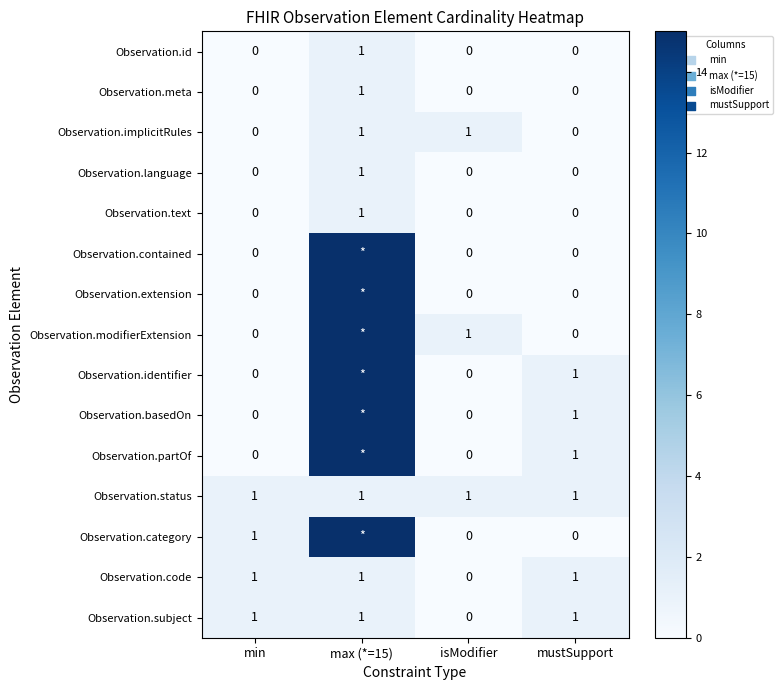

The Observation.subject series shows 0 at isModifier. True or false?

True